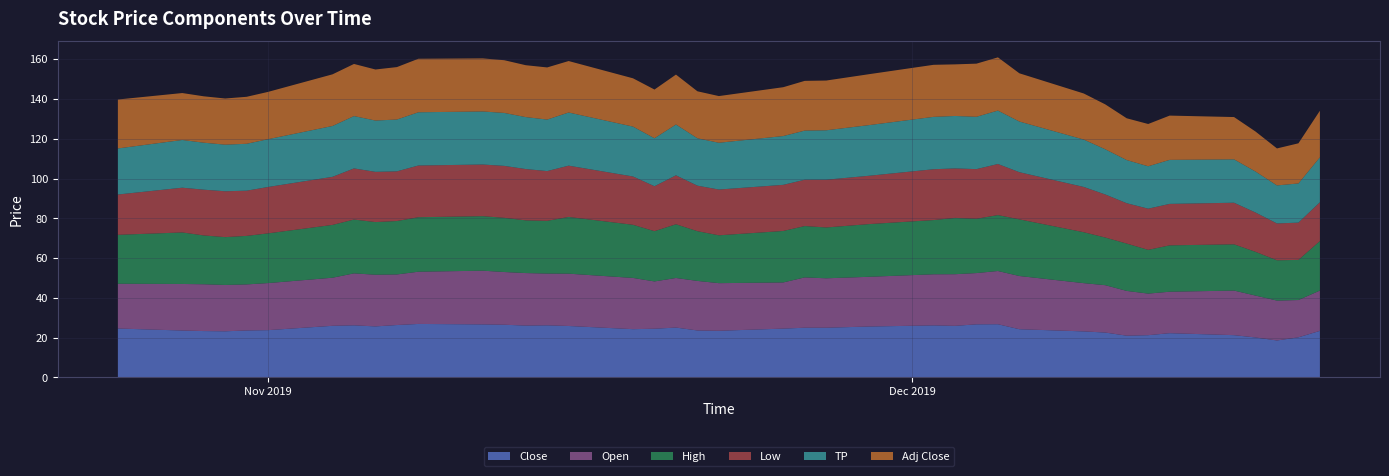

Reading left to right, list all the values displayed in this chart.

Close: 24.6	23.6	23.3	23.2	23.6	23.8	26.0	26.2	25.7	26.4	26.9	26.7	26.5	26.1	26.2	25.9	24.3	24.5	25.1	23.6	23.5	24.5	25.0	25.0	25.6	26.2	25.9	26.7	26.8	24.2	23.1	22.6	21.0	21.2	22.2	21.3	20.1	18.6	20.2	23.4
Open: 22.5	23.4	23.5	23.3	23.1	23.7	24.2	26.1	26.0	25.4	26.2	27.0	26.5	26.4	26.0	26.3	25.8	23.8	24.9	24.9	23.9	23.2	25.3	24.8	25.0	25.7	26.0	25.8	26.8	26.8	24.2	23.8	22.5	20.9	20.8	22.4	21.1	20.0	18.8	20.3
High: 24.6	25.9	24.5	24.0	24.4	25.0	26.5	27.1	26.5	26.9	27.4	27.4	27.2	26.5	26.5	28.5	26.7	25.3	27.0	25.0	24.0	25.9	25.8	25.6	26.5	27.2	28.3	27.3	28.1	28.5	25.6	24.0	23.8	22.0	23.3	23.2	22.0	20.3	20.2	24.9
Low: 20.3	22.5	23.0	23.0	22.7	23.3	24.2	25.7	25.2	25.0	26.0	26.0	26.1	25.8	25.0	25.8	24.3	22.6	24.6	22.9	23.0	23.2	23.3	24.0	24.3	25.5	24.9	25.0	25.7	23.7	22.8	21.6	20.3	20.7	20.8	20.9	19.8	18.5	18.7	19.5
TP: 23.2	24.0	23.6	23.4	23.6	24.0	25.6	26.3	25.8	26.1	26.8	26.7	26.6	26.1	25.9	26.7	25.1	24.1	25.6	23.8	23.5	24.5	24.7	24.9	25.5	26.3	26.4	26.3	26.8	25.5	23.8	22.7	21.7	21.3	22.1	21.8	20.6	19.1	19.7	22.6
Adj Close: 24.6	23.6	23.3	23.2	23.6	23.8	26.0	26.2	25.7	26.4	26.9	26.7	26.5	26.1	26.2	25.9	24.3	24.5	25.1	23.6	23.5	24.5	25.0	25.0	25.6	26.2	25.9	26.7	26.8	24.2	23.1	22.6	21.0	21.2	22.2	21.3	20.1	18.6	20.2	23.4